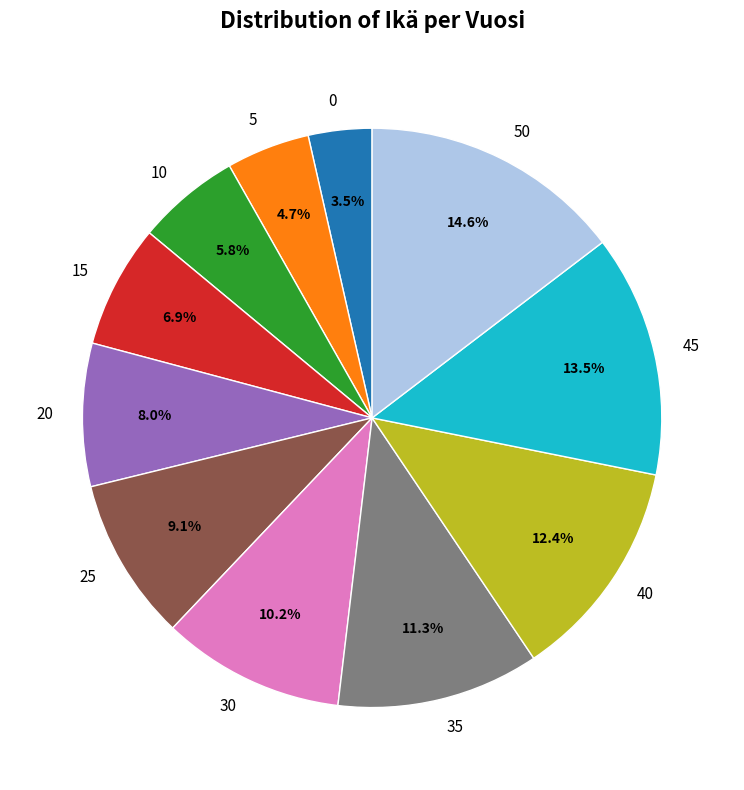

What is the ratio of the value at 0 to the value at 45?

0.3